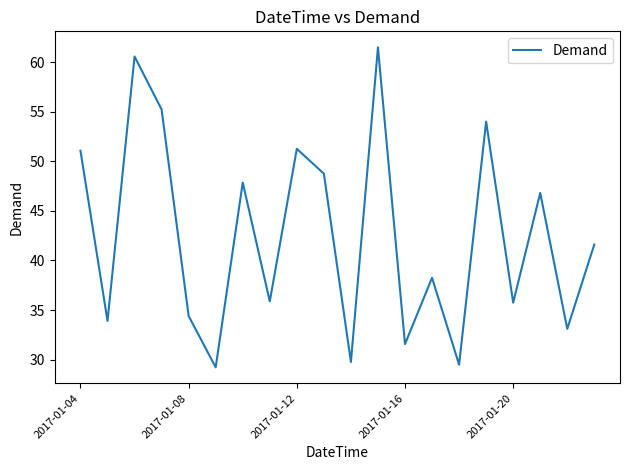

Is this an area chart (filled region under the line)?

No